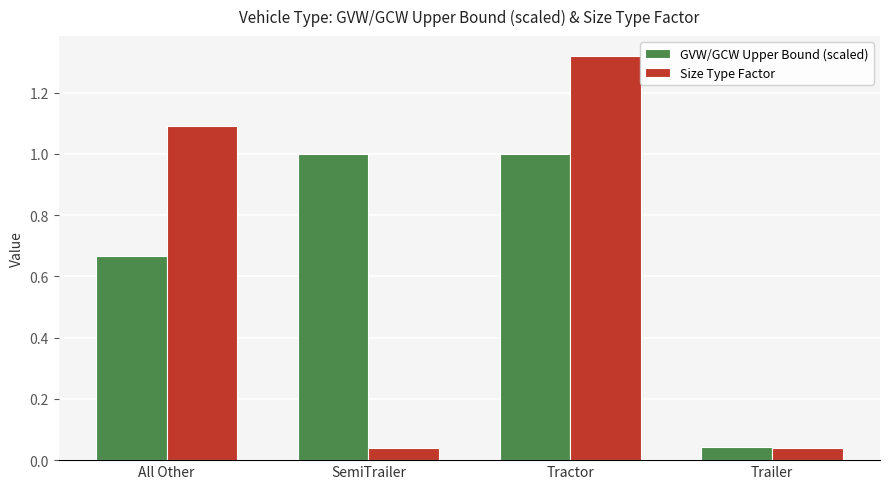

The GVW/GCW Upper Bound (scaled) series shows 1.7 at SemiTrailer. True or false?

False